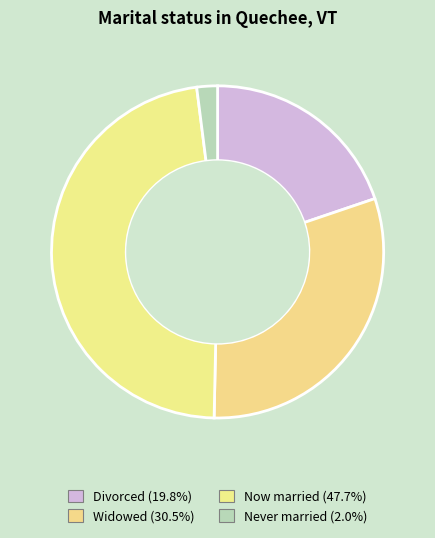

Count the number of slices in the pie.

4